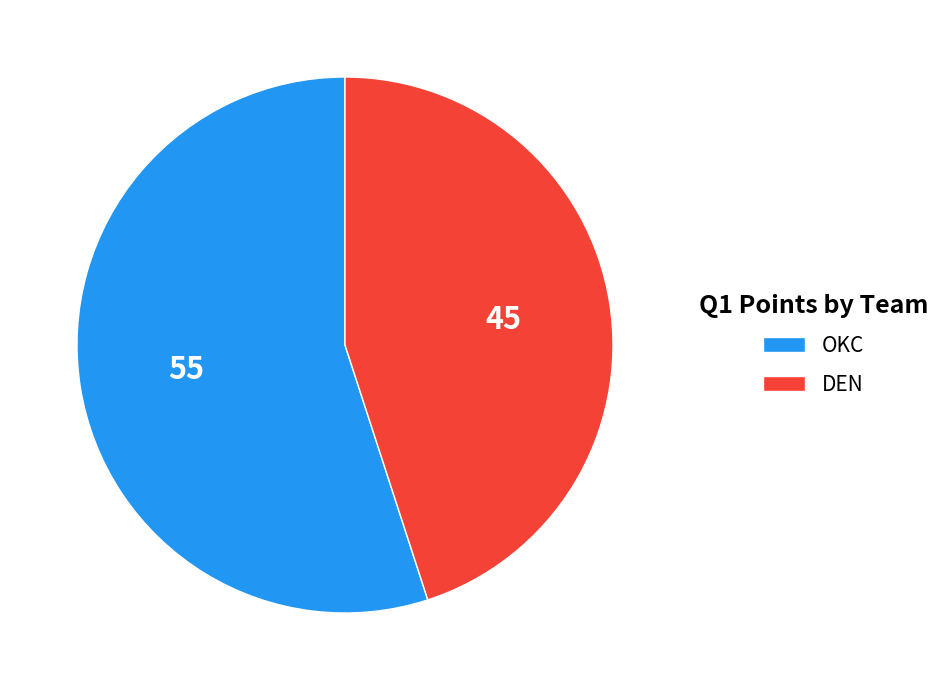

What is the smallest slice in the pie chart?

DEN